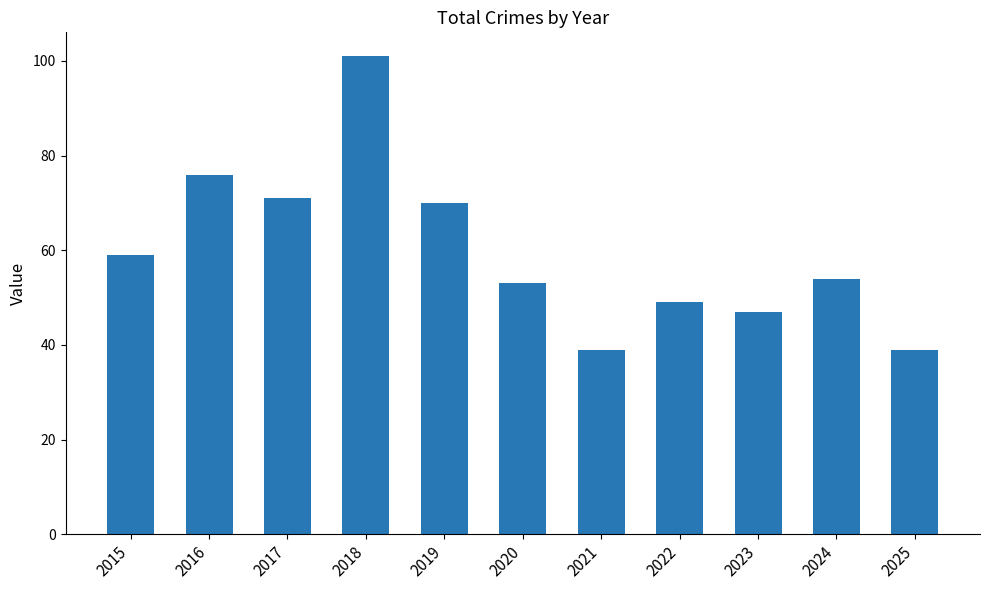

What is the average value?

60